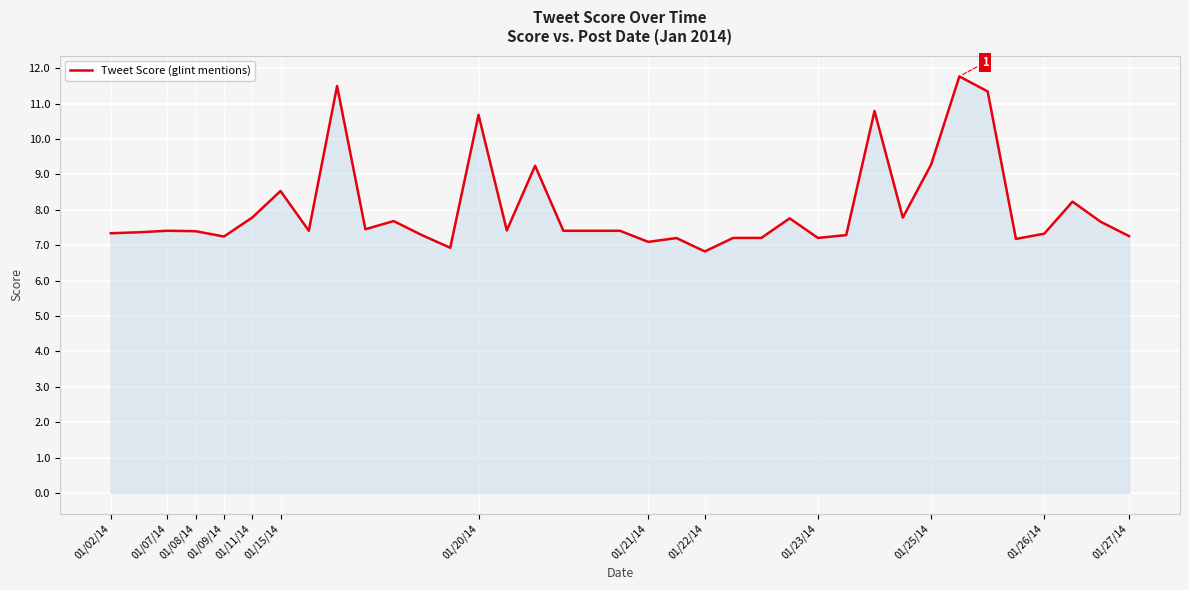

What is the difference between the maximum and minimum values?

4.9